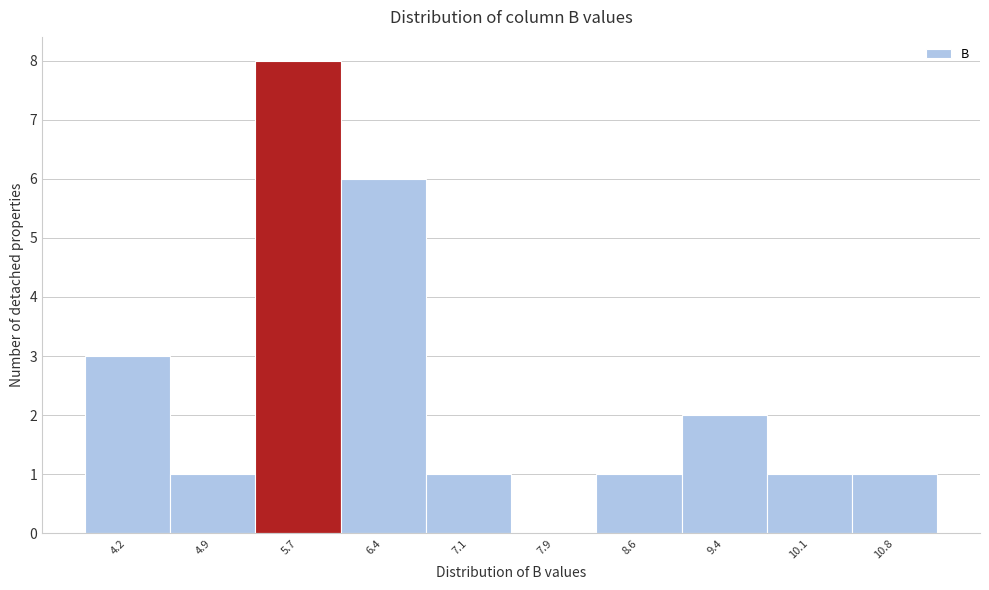

What is the height of the bar covering 4.5 to 5.3 on the x-axis? Neither the bar edges nor the heights are printed on the chart, so give them approximately, as read against the axes.

1